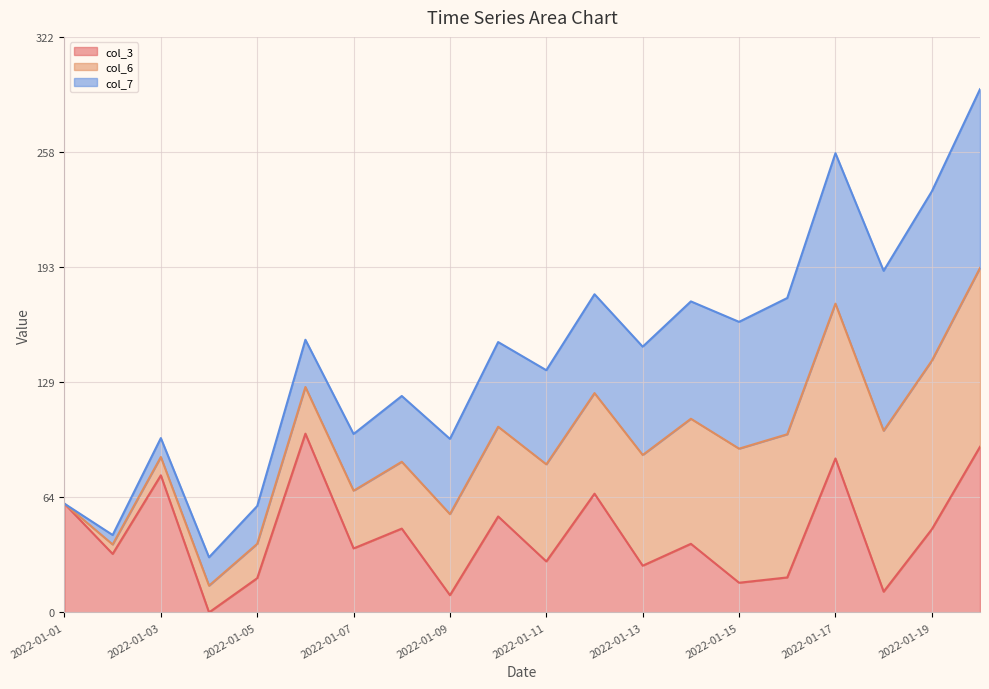

How many interior local peaks does the col_3_line series have?

7